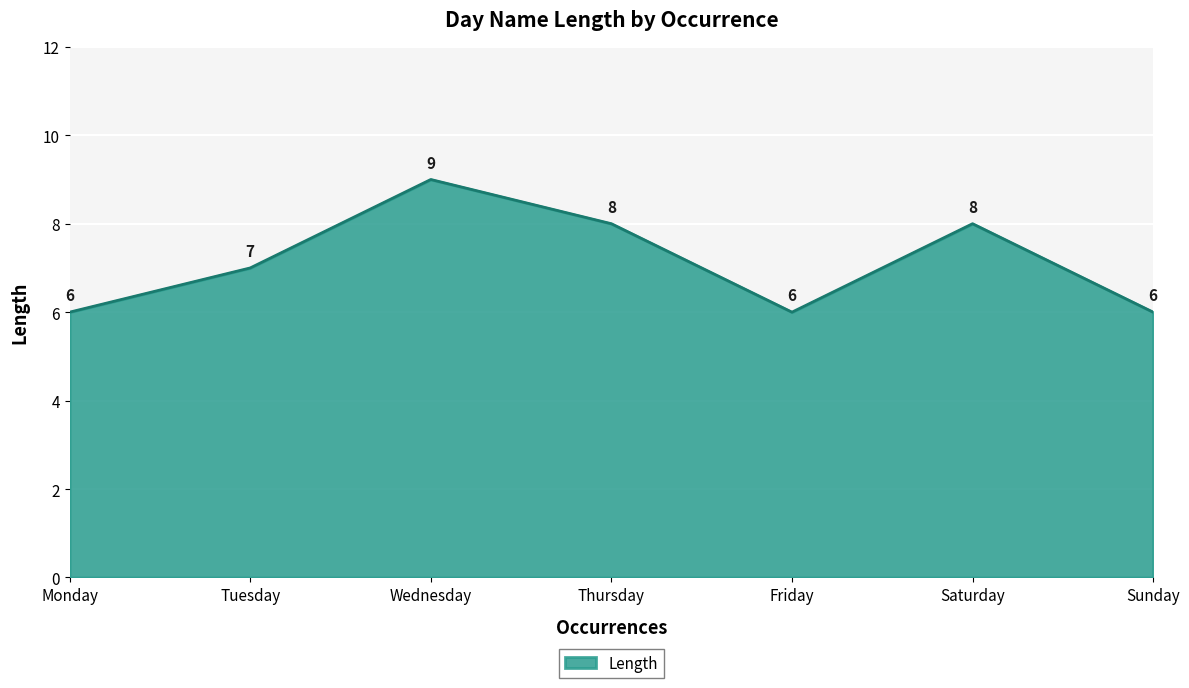

Does the chart display data point markers on the line(s)?

No